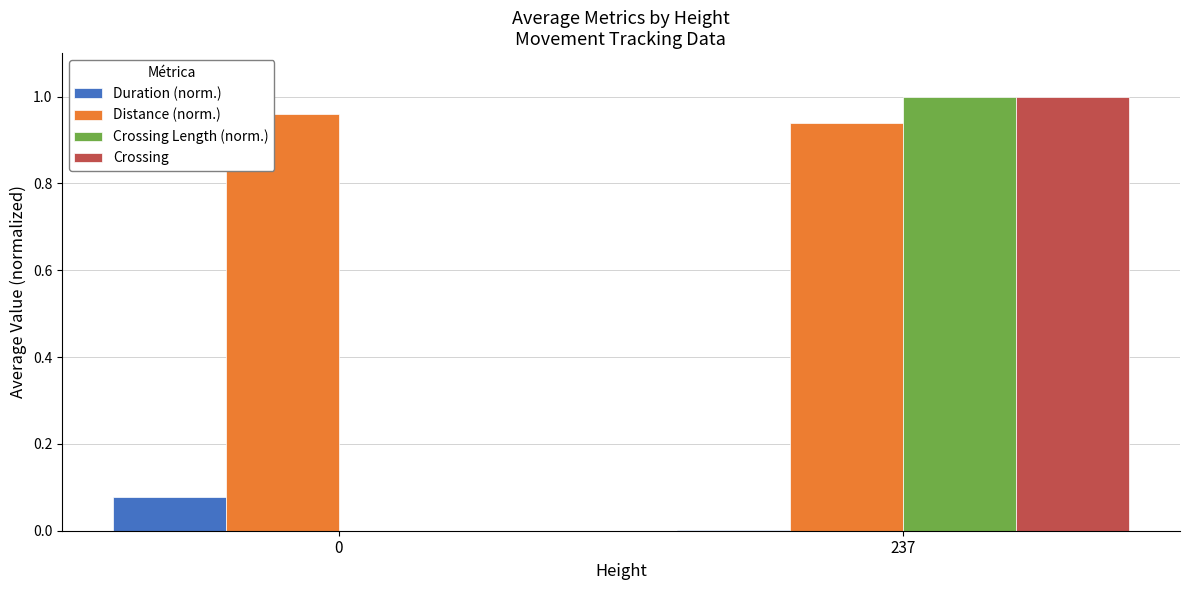

Is the value of Distance (norm.) at 237 greater than the value of Duration (norm.) at 0?

Yes